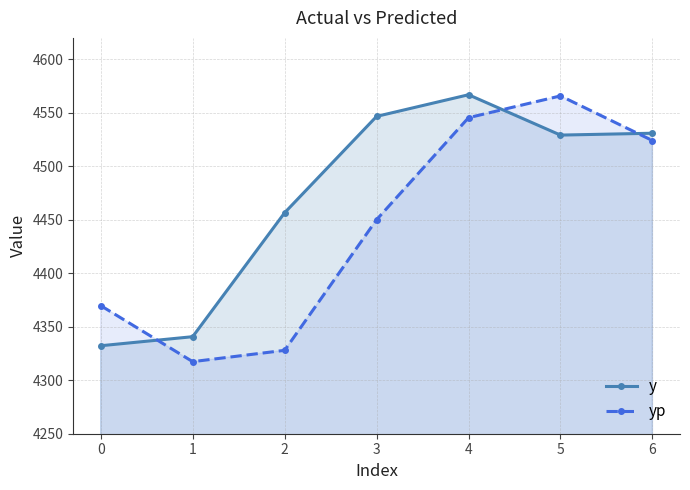

Between 1 and 6, which is larger?

6